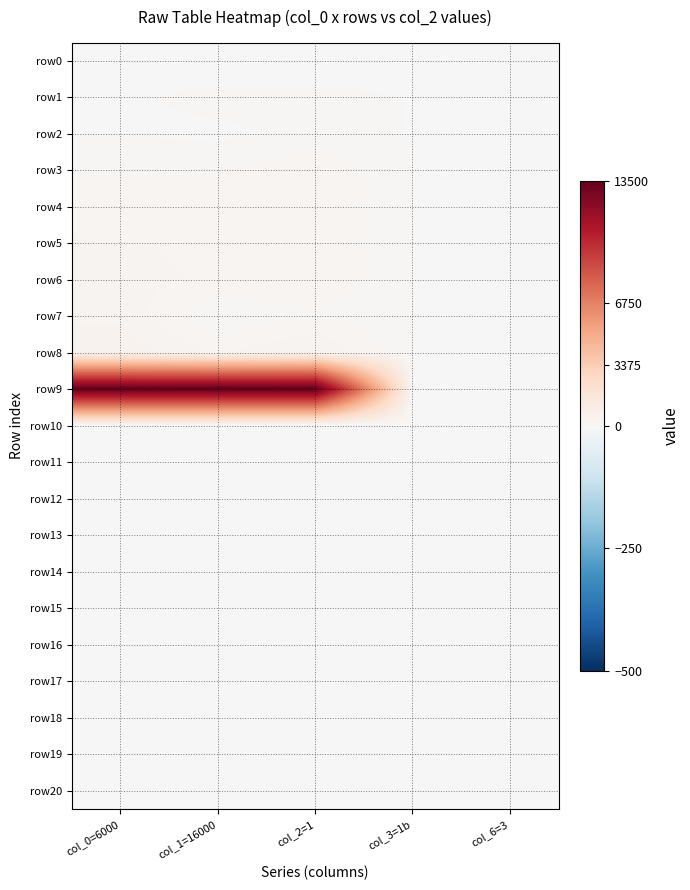

Between col_1=16000 and col_2=1, which is larger?

col_2=1